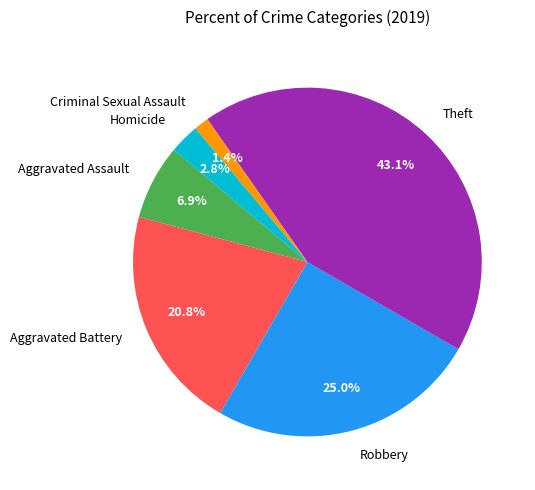

Is there a majority slice in this chart?

No